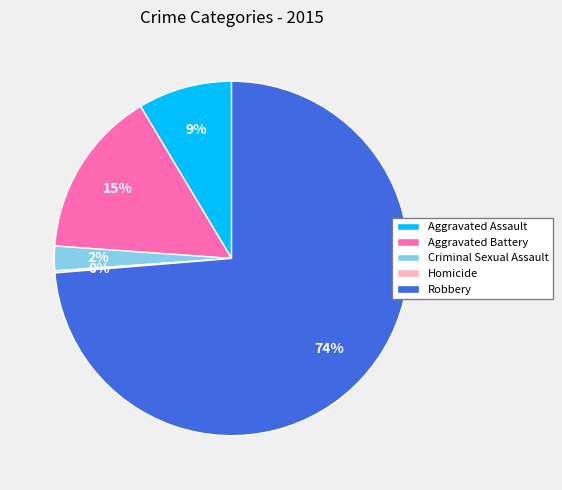

The Criminal Sexual Assault slice represents 2% of the pie. True or false?

True